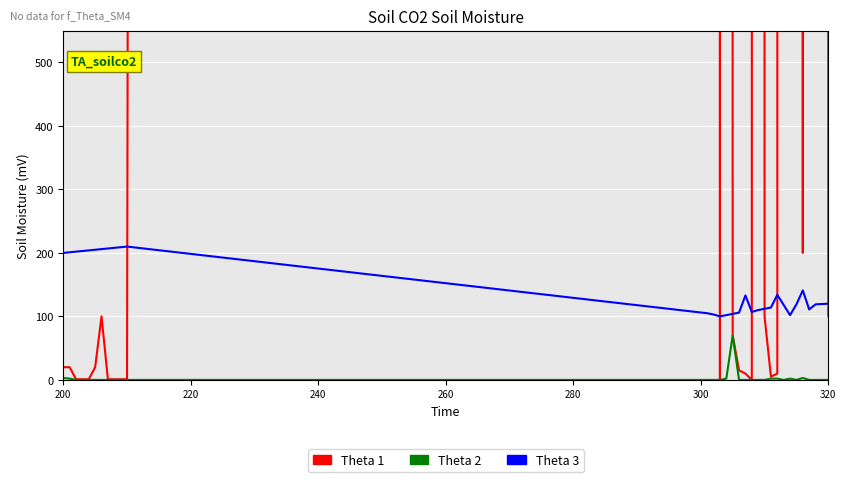

What are all the series names shown in the legend?

Theta 1, Theta 2, Theta 3